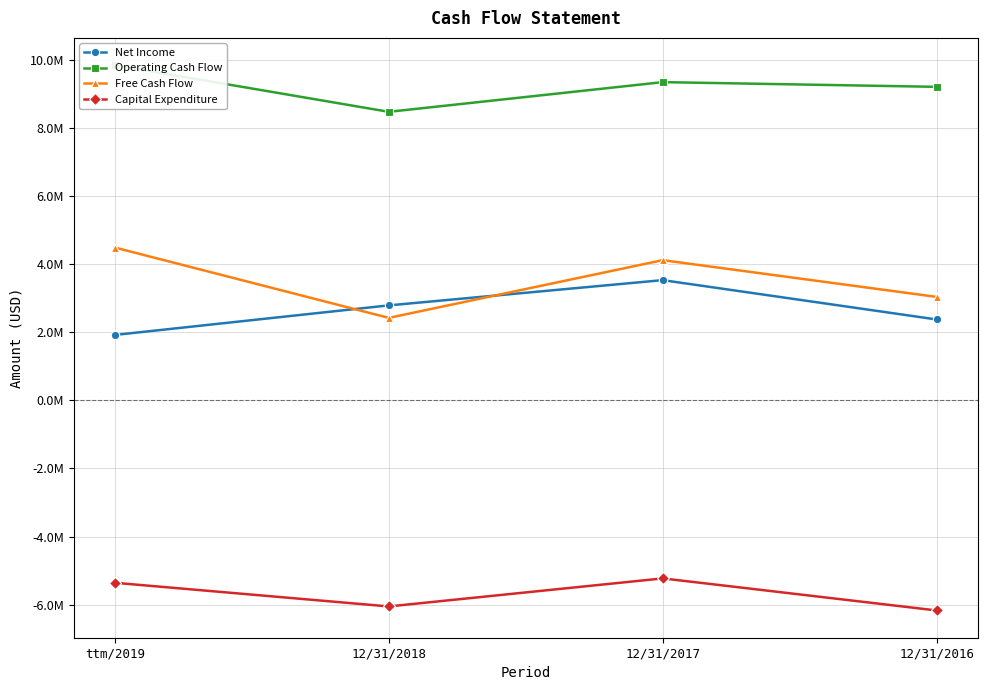

Reading left to right, extract all data points from this chart.

Net Income: 1923000	2791000	3533000	2377000
Operating Cash Flow: 9849000	8478000	9350000	9212000
Free Cash Flow: 4490000	2424000	4120000	3040000
Capital Expenditure: -5359000	-6054000	-5230000	-6172000